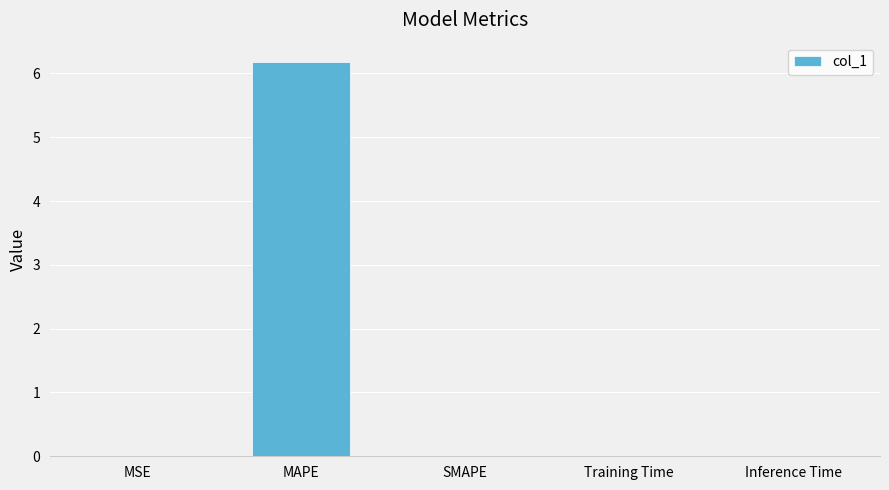

Which category has the highest value across all series?

MAPE